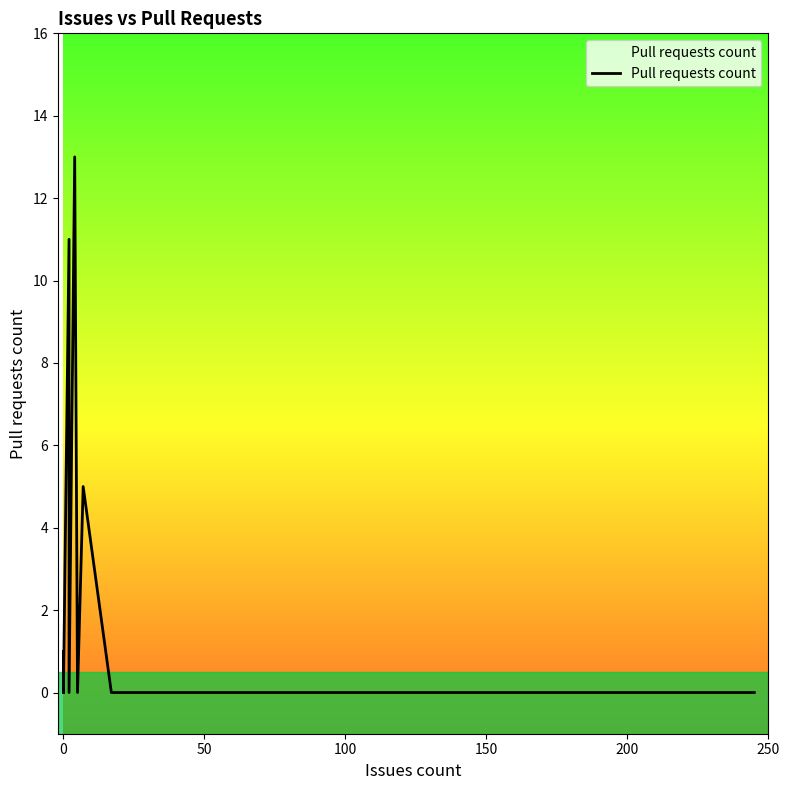

True or false: the data has more than 2 interior local peaks.

True